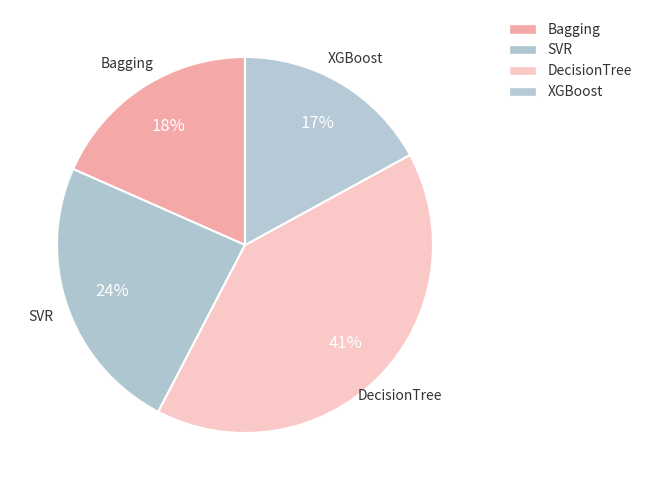

How many segments does this pie chart have?

4